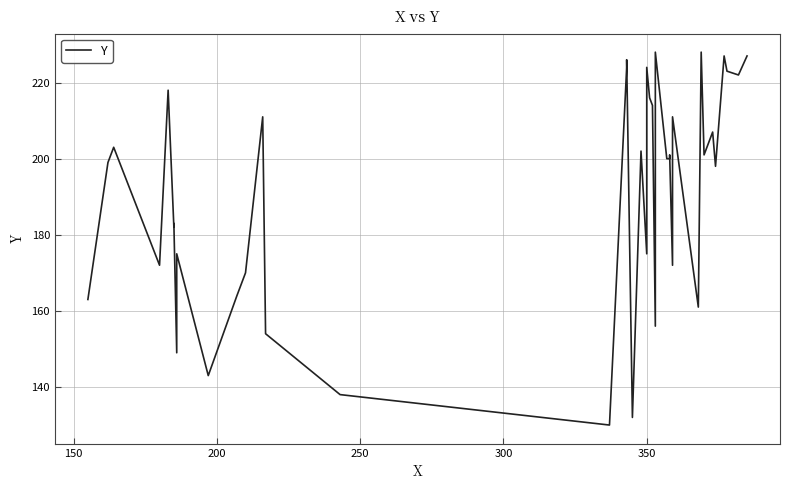

Count the number of data series in this chart.

1